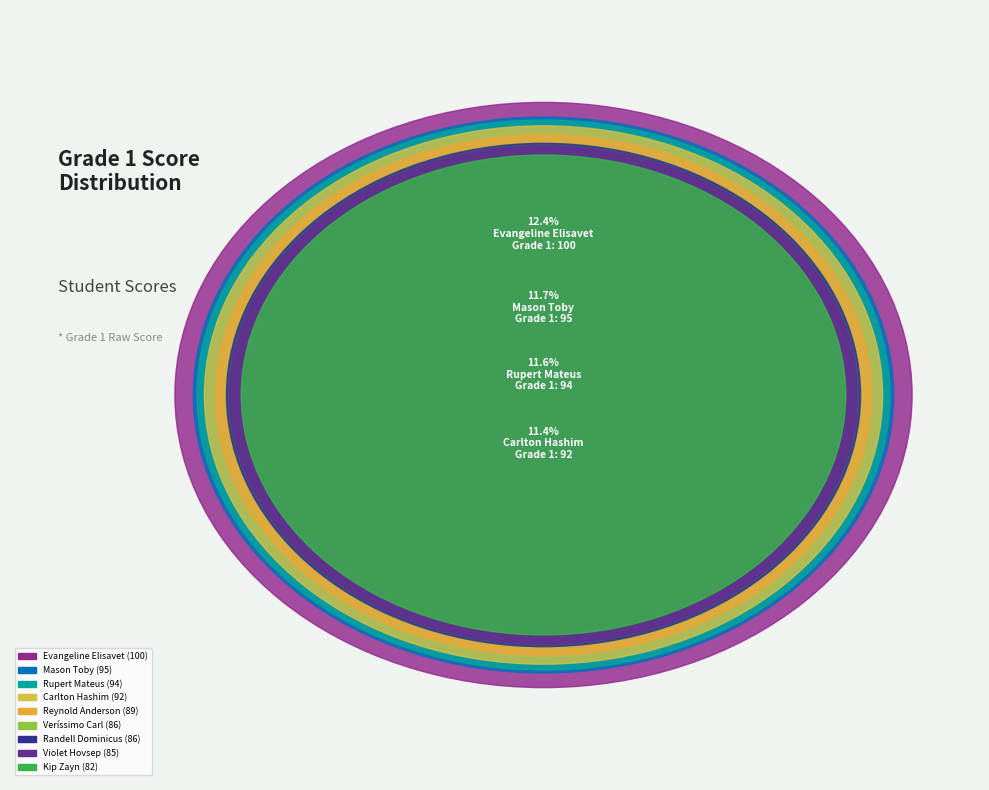

Does any single category account for the majority?

No